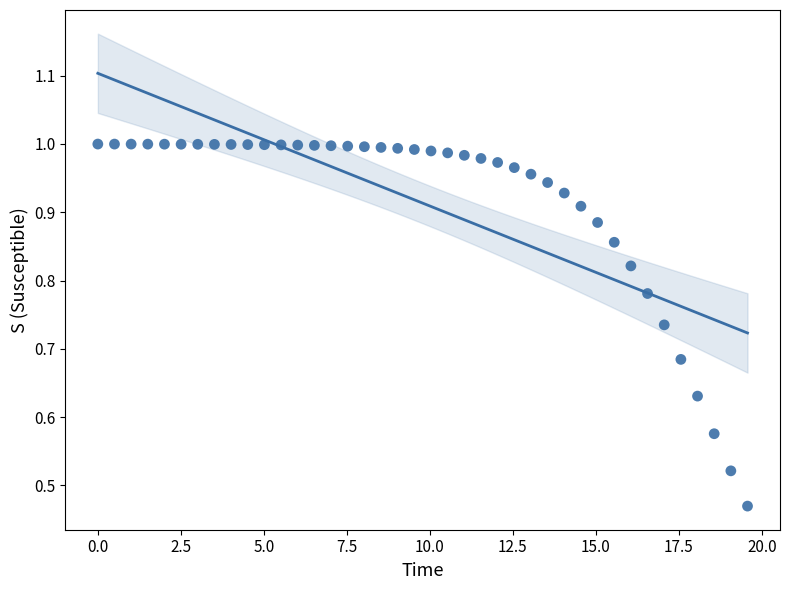

What is the range of X values (max minus min)?

19.6